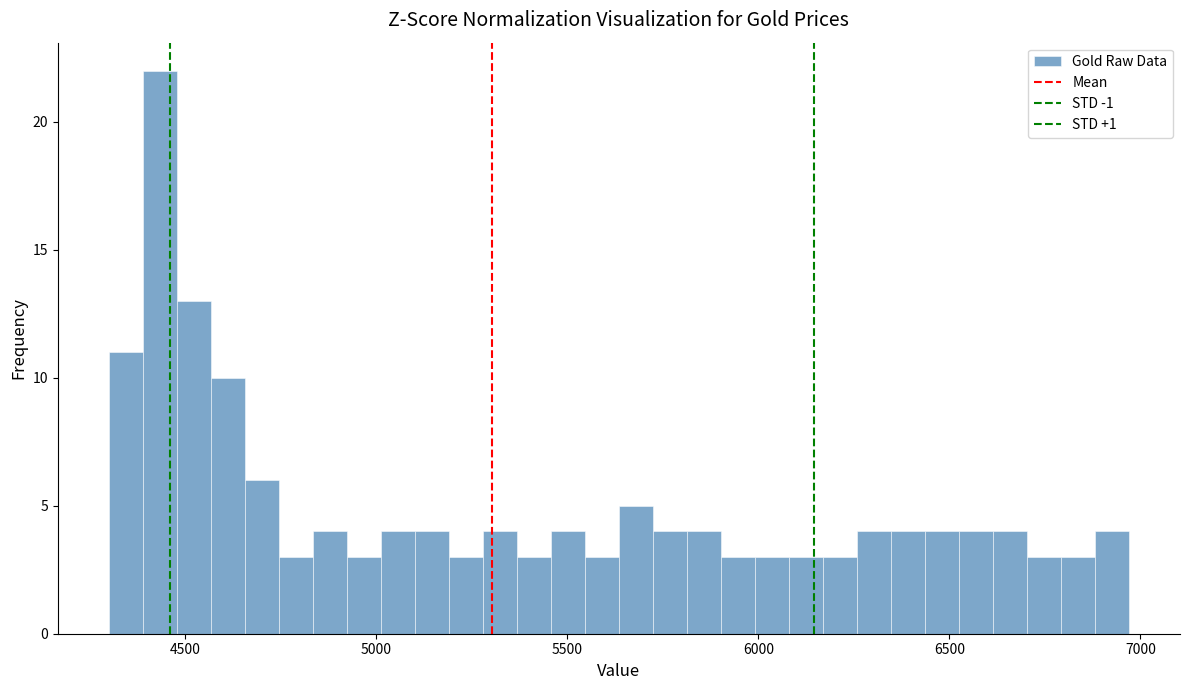

Read against the x-axis, roughly where is the centre of the tallest bar?

4450